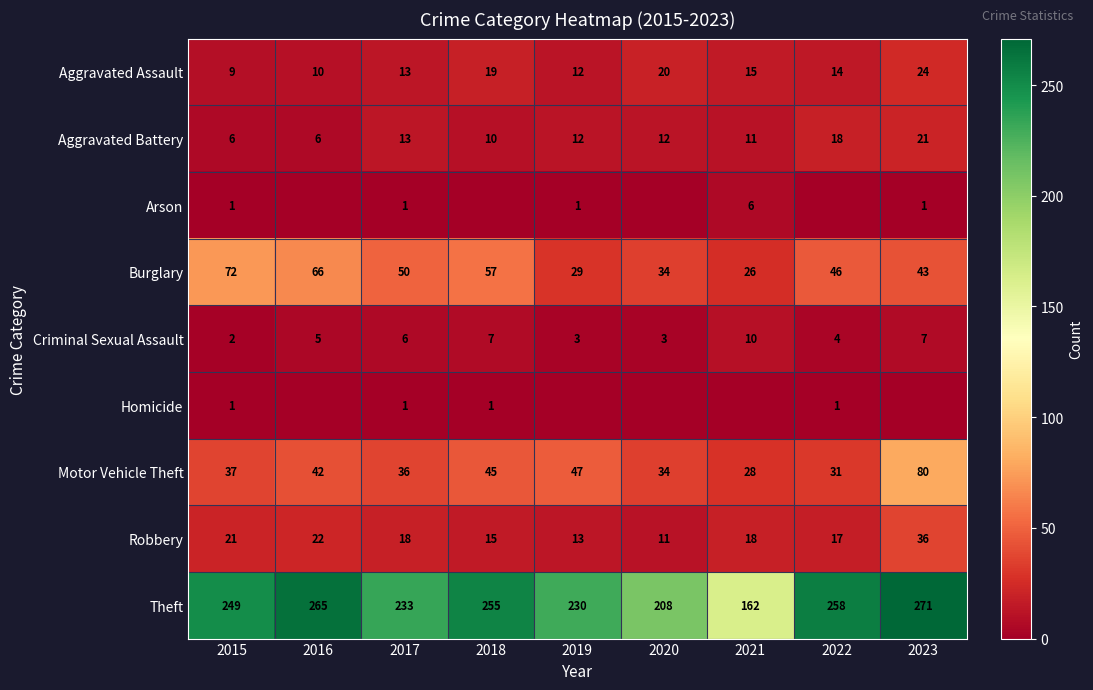

At which label is Burglary closest to 49?

2017